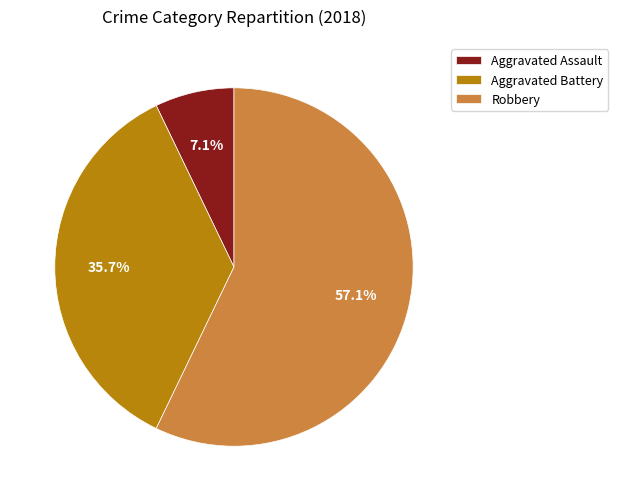

Between Aggravated Assault and Aggravated Battery, which is larger?

Aggravated Battery